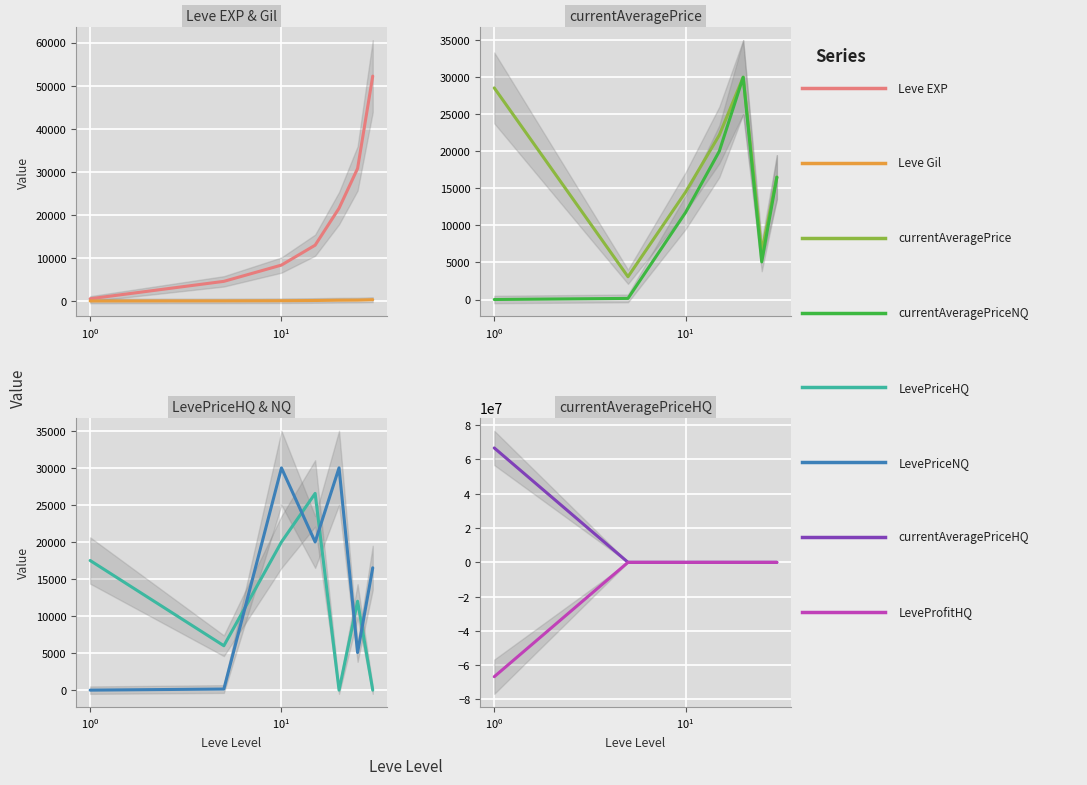

What is the average value of the Leve Gil series?

239